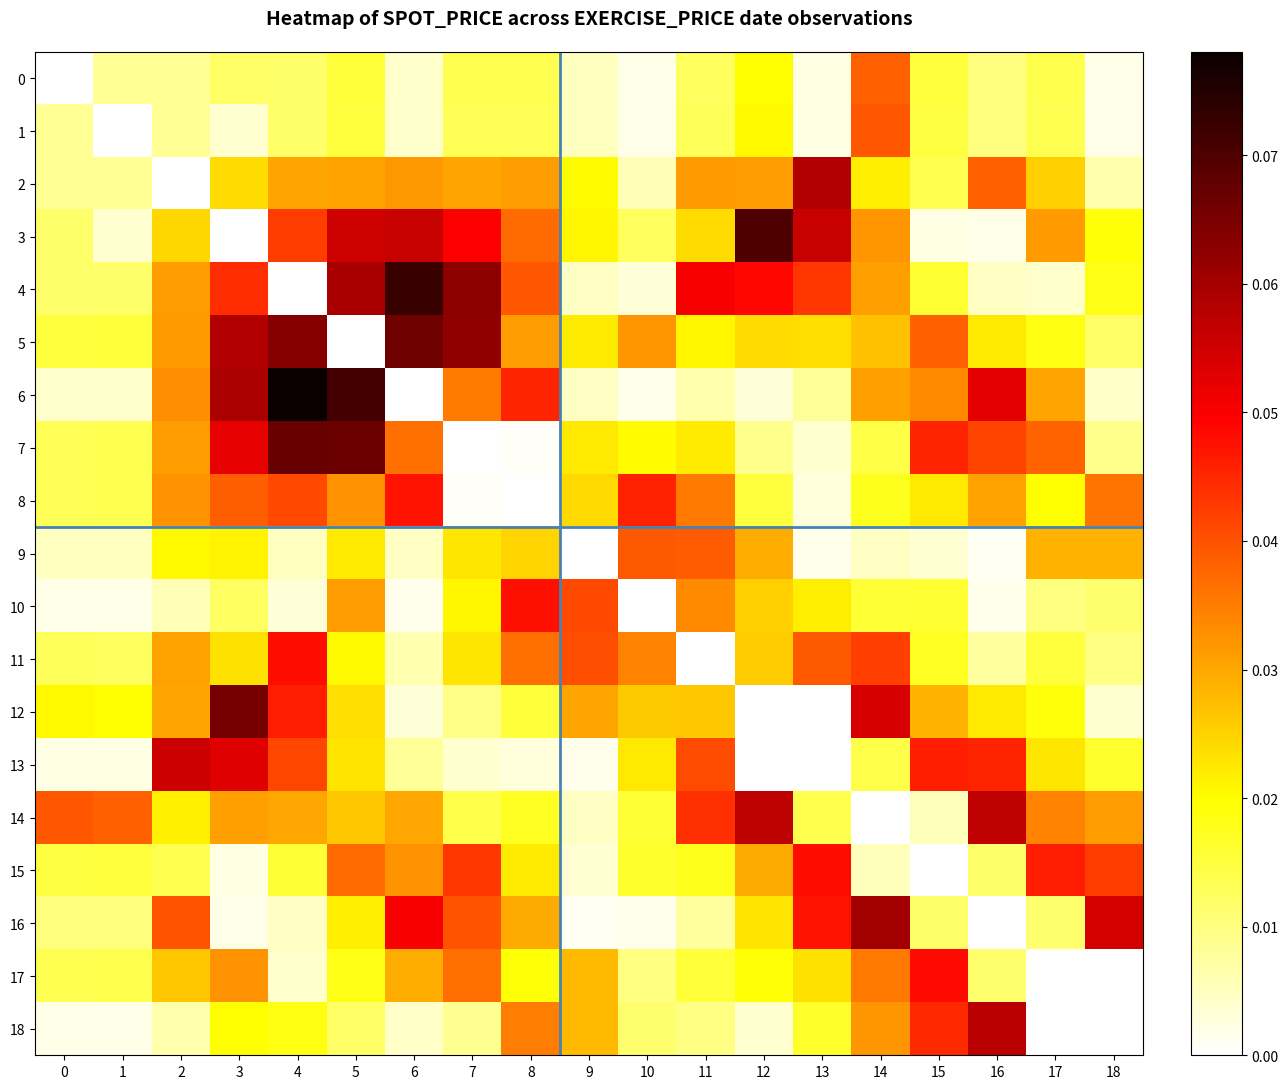

Reading left to right, what are all the values shown in this chart?

0: 0=0.0	1=0.0	2=0.0	3=0.0	4=0.0	5=0.0	6=0.0	7=0.0	8=0.0	9=0.0	10=0.0	11=0.0	12=0.0	13=0.0	14=0.0	15=0.0	16=0.0	17=0.0	18=0.0
1: 0=0.0	1=0.0	2=0.0	3=0.0	4=0.0	5=0.0	6=0.0	7=0.0	8=0.0	9=0.0	10=0.0	11=0.0	12=0.0	13=0.0	14=0.0	15=0.0	16=0.0	17=0.0	18=0.0
2: 0=0.0	1=0.0	2=0.0	3=0.0	4=0.0	5=0.0	6=0.0	7=0.0	8=0.0	9=0.0	10=0.0	11=0.0	12=0.0	13=0.1	14=0.0	15=0.0	16=0.0	17=0.0	18=0.0
3: 0=0.0	1=0.0	2=0.0	3=0.0	4=0.0	5=0.1	6=0.1	7=0.0	8=0.0	9=0.0	10=0.0	11=0.0	12=0.1	13=0.1	14=0.0	15=0.0	16=0.0	17=0.0	18=0.0
4: 0=0.0	1=0.0	2=0.0	3=0.0	4=0.0	5=0.1	6=0.1	7=0.1	8=0.0	9=0.0	10=0.0	11=0.1	12=0.0	13=0.0	14=0.0	15=0.0	16=0.0	17=0.0	18=0.0
5: 0=0.0	1=0.0	2=0.0	3=0.1	4=0.1	5=0.0	6=0.1	7=0.1	8=0.0	9=0.0	10=0.0	11=0.0	12=0.0	13=0.0	14=0.0	15=0.0	16=0.0	17=0.0	18=0.0
6: 0=0.0	1=0.0	2=0.0	3=0.1	4=0.1	5=0.1	6=0.0	7=0.0	8=0.0	9=0.0	10=0.0	11=0.0	12=0.0	13=0.0	14=0.0	15=0.0	16=0.1	17=0.0	18=0.0
7: 0=0.0	1=0.0	2=0.0	3=0.1	4=0.1	5=0.1	6=0.0	7=0.0	8=0.0	9=0.0	10=0.0	11=0.0	12=0.0	13=0.0	14=0.0	15=0.0	16=0.0	17=0.0	18=0.0
8: 0=0.0	1=0.0	2=0.0	3=0.0	4=0.0	5=0.0	6=0.0	7=0.0	8=0.0	9=0.0	10=0.0	11=0.0	12=0.0	13=0.0	14=0.0	15=0.0	16=0.0	17=0.0	18=0.0
9: 0=0.0	1=0.0	2=0.0	3=0.0	4=0.0	5=0.0	6=0.0	7=0.0	8=0.0	9=0.0	10=0.0	11=0.0	12=0.0	13=0.0	14=0.0	15=0.0	16=0.0	17=0.0	18=0.0
10: 0=0.0	1=0.0	2=0.0	3=0.0	4=0.0	5=0.0	6=0.0	7=0.0	8=0.0	9=0.0	10=0.0	11=0.0	12=0.0	13=0.0	14=0.0	15=0.0	16=0.0	17=0.0	18=0.0
11: 0=0.0	1=0.0	2=0.0	3=0.0	4=0.0	5=0.0	6=0.0	7=0.0	8=0.0	9=0.0	10=0.0	11=0.0	12=0.0	13=0.0	14=0.0	15=0.0	16=0.0	17=0.0	18=0.0
12: 0=0.0	1=0.0	2=0.0	3=0.1	4=0.0	5=0.0	6=0.0	7=0.0	8=0.0	9=0.0	10=0.0	11=0.0	12=0.0	13=0.0	14=0.1	15=0.0	16=0.0	17=0.0	18=0.0
13: 0=0.0	1=0.0	2=0.1	3=0.1	4=0.0	5=0.0	6=0.0	7=0.0	8=0.0	9=0.0	10=0.0	11=0.0	12=0.0	13=0.0	14=0.0	15=0.0	16=0.0	17=0.0	18=0.0
14: 0=0.0	1=0.0	2=0.0	3=0.0	4=0.0	5=0.0	6=0.0	7=0.0	8=0.0	9=0.0	10=0.0	11=0.0	12=0.1	13=0.0	14=0.0	15=0.0	16=0.1	17=0.0	18=0.0
15: 0=0.0	1=0.0	2=0.0	3=0.0	4=0.0	5=0.0	6=0.0	7=0.0	8=0.0	9=0.0	10=0.0	11=0.0	12=0.0	13=0.0	14=0.0	15=0.0	16=0.0	17=0.0	18=0.0
16: 0=0.0	1=0.0	2=0.0	3=0.0	4=0.0	5=0.0	6=0.1	7=0.0	8=0.0	9=0.0	10=0.0	11=0.0	12=0.0	13=0.0	14=0.1	15=0.0	16=0.0	17=0.0	18=0.1
17: 0=0.0	1=0.0	2=0.0	3=0.0	4=0.0	5=0.0	6=0.0	7=0.0	8=0.0	9=0.0	10=0.0	11=0.0	12=0.0	13=0.0	14=0.0	15=0.0	16=0.0	17=0.0	18=0.0
18: 0=0.0	1=0.0	2=0.0	3=0.0	4=0.0	5=0.0	6=0.0	7=0.0	8=0.0	9=0.0	10=0.0	11=0.0	12=0.0	13=0.0	14=0.0	15=0.0	16=0.1	17=0.0	18=0.0